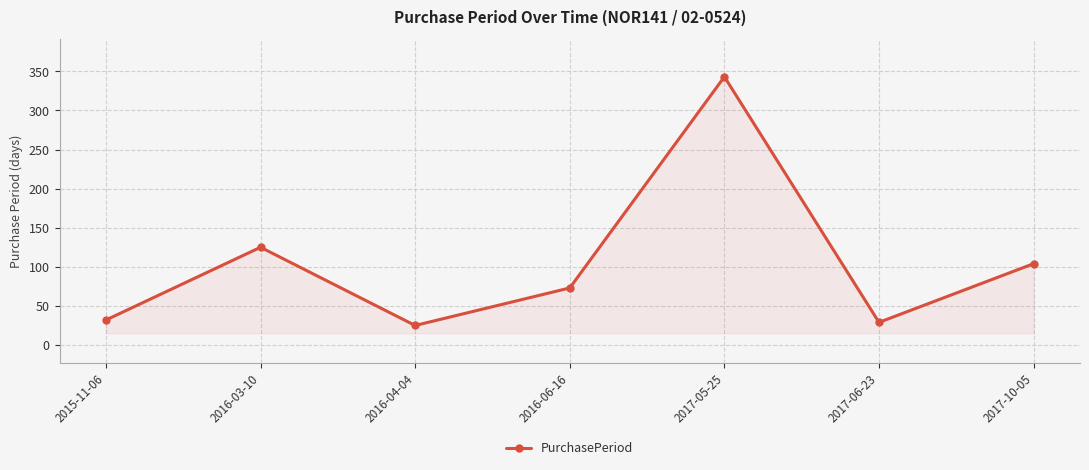

The value at 2016-03-10 is 168. True or false?

False